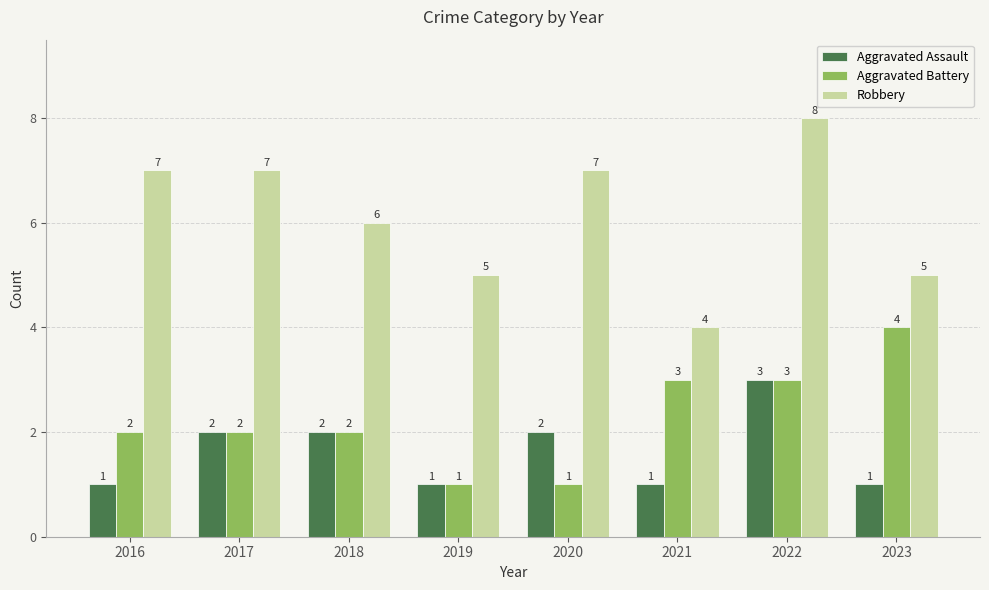

How many data points in Aggravated Assault are less than 2?

4